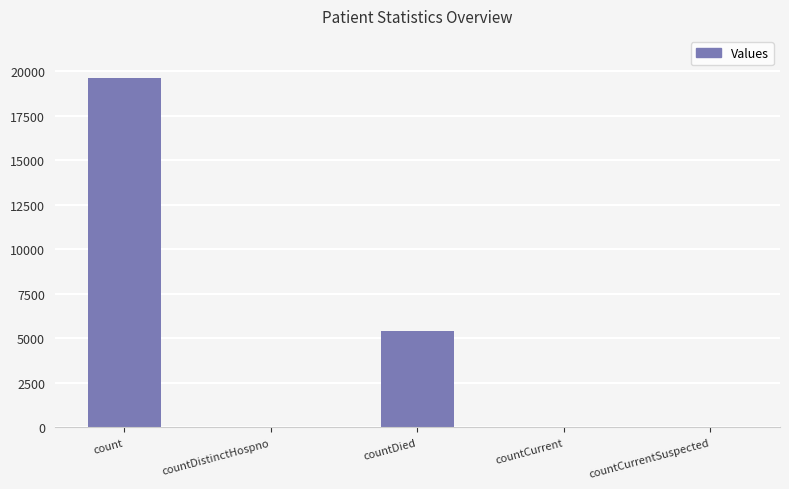

Which has a higher value, countCurrent or count?

count